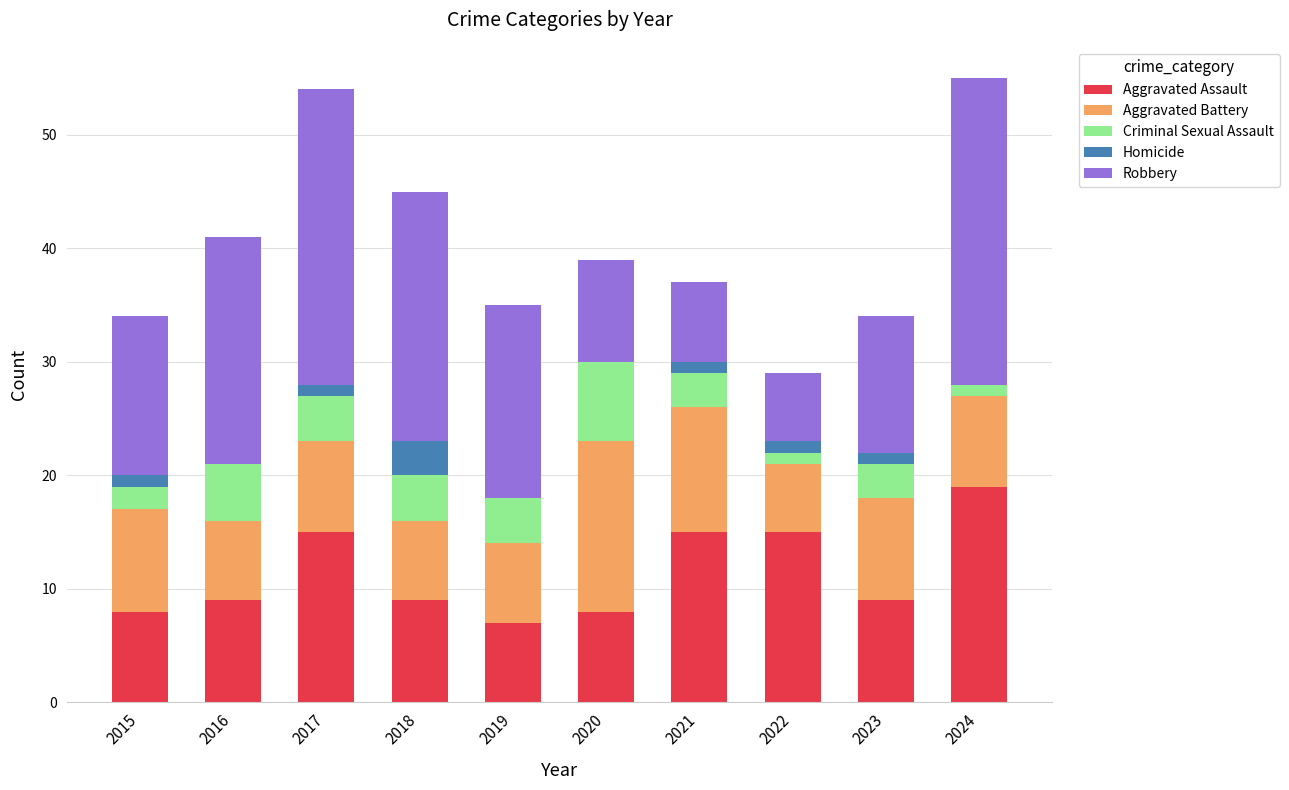

What is the maximum value for Aggravated Assault?

19